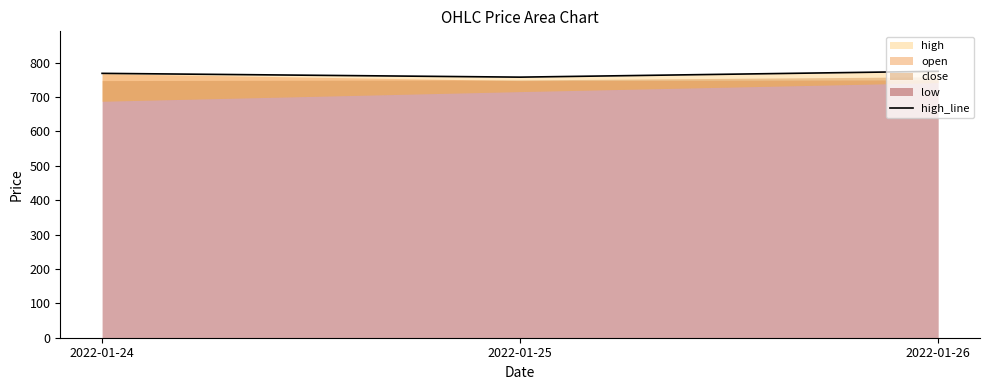

What is the approximate value at 2022-01-24, to the nearest 10?

770